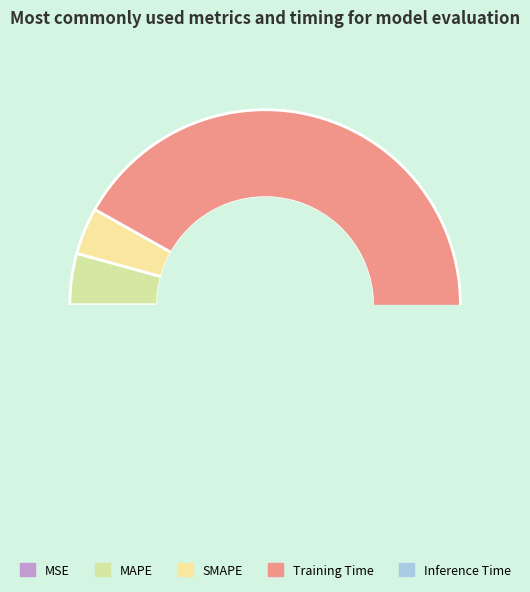

Is it true that MAPE is 1% of the pie?

False